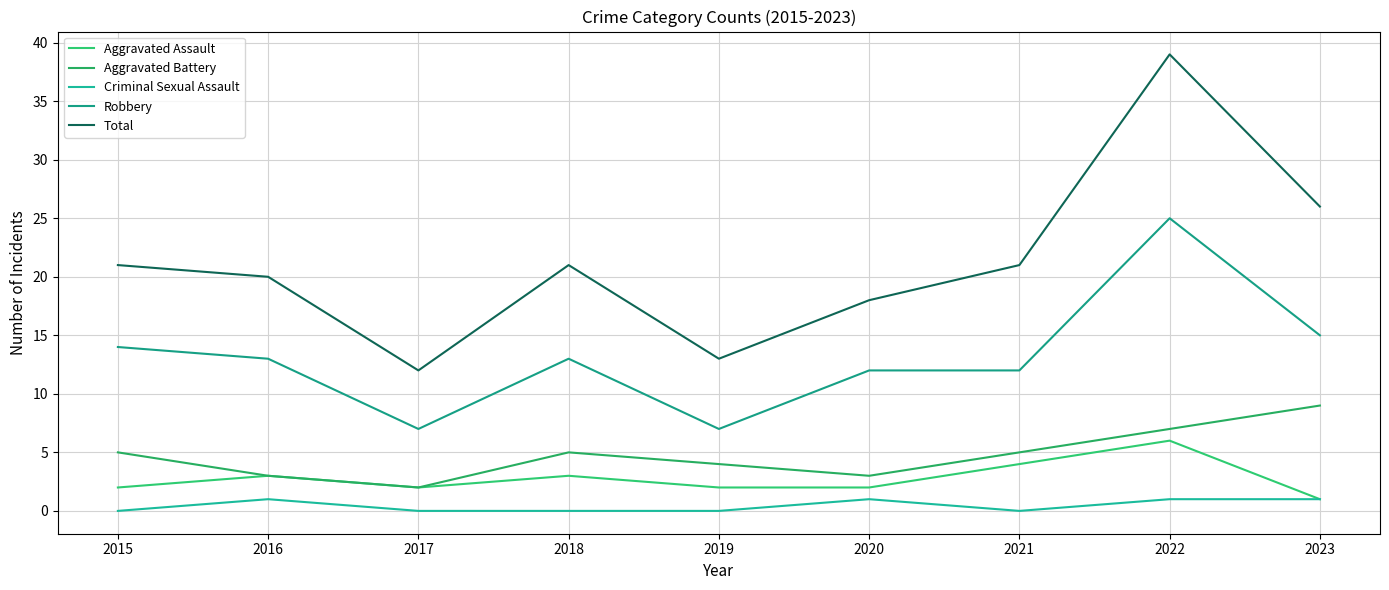

At which label does Aggravated Assault first exceed 2?

2016